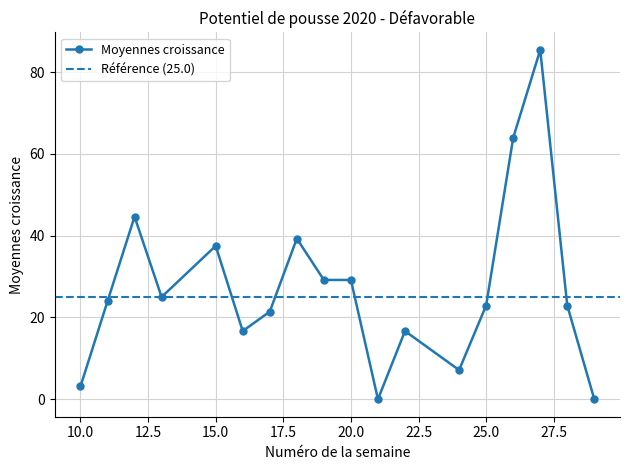

Reading left to right, transcribe all the data shown in this chart.

10=3.1	11=24.0	12=44.6	13=25.0	15=37.5	16=16.7	17=21.4	18=39.3	19=29.2	20=29.2	21=0.0	22=16.7	24=7.1	25=22.9	26=63.9	27=85.4	28=22.9	29=0.0